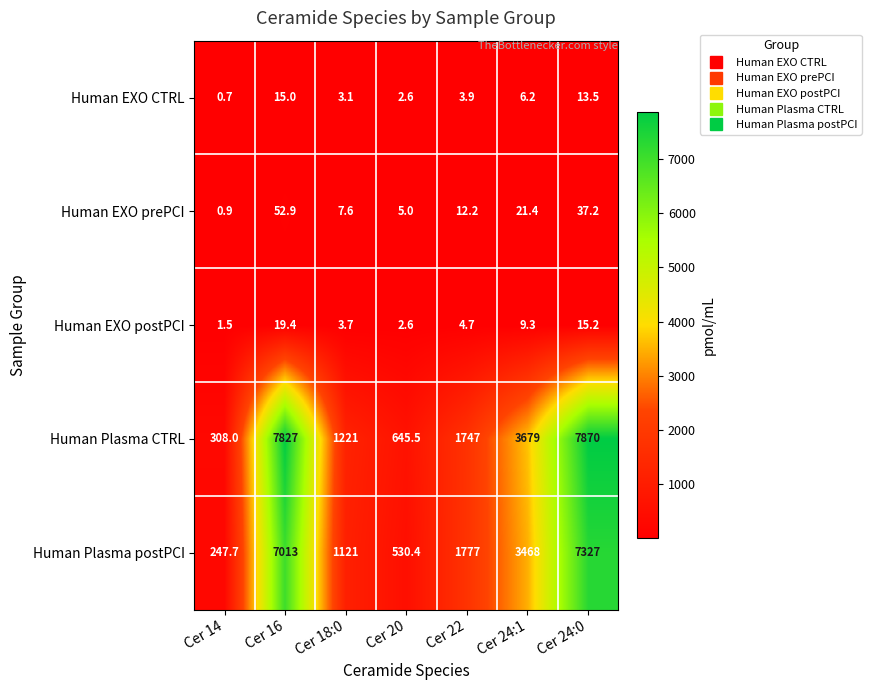

What is the difference between the maximum and second lowest values in the Human Plasma postPCI series?

6796.6